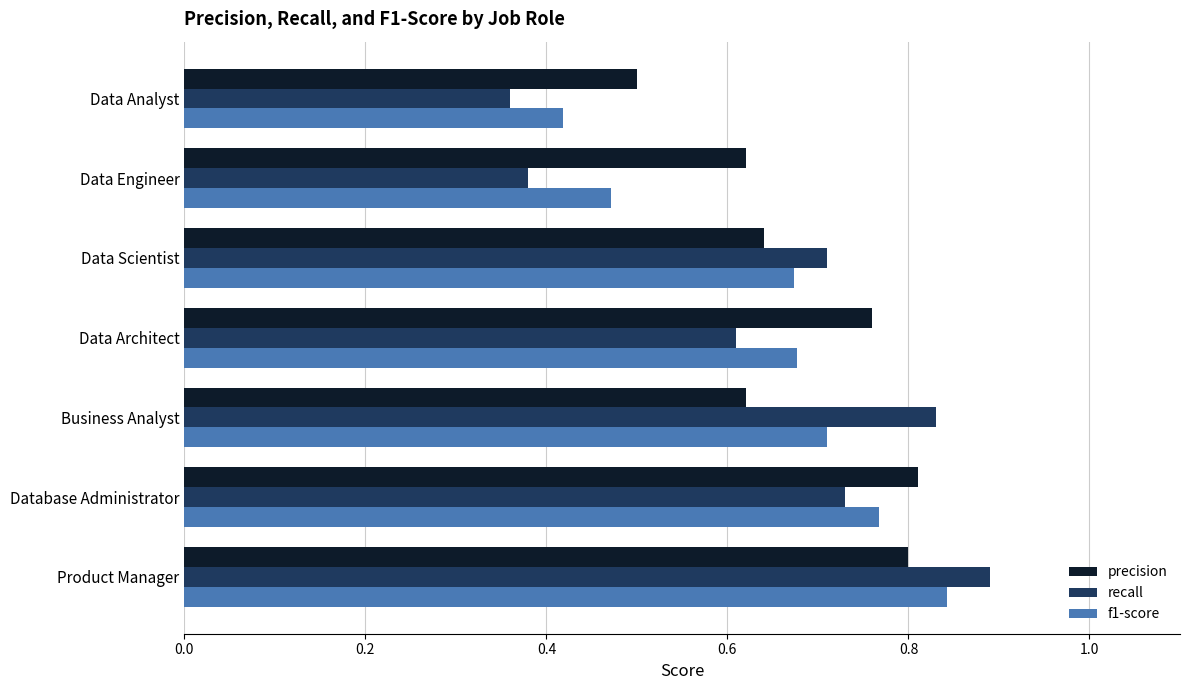

The precision series shows 1.1 at Data Engineer. True or false?

False